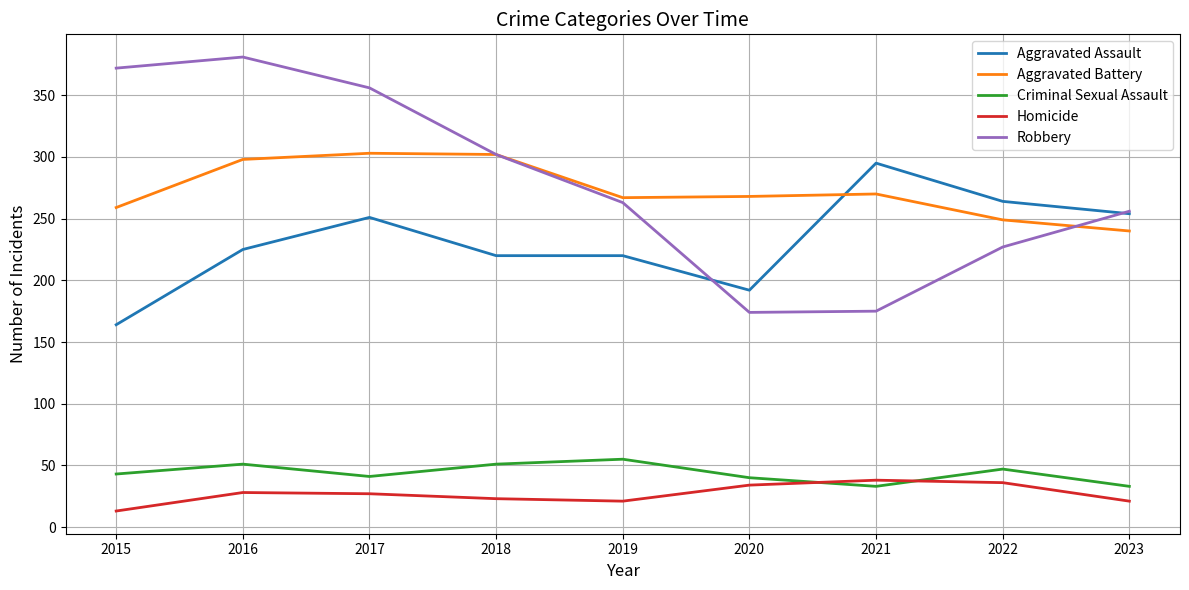

The Criminal Sexual Assault series shows 7 at 2023. True or false?

False